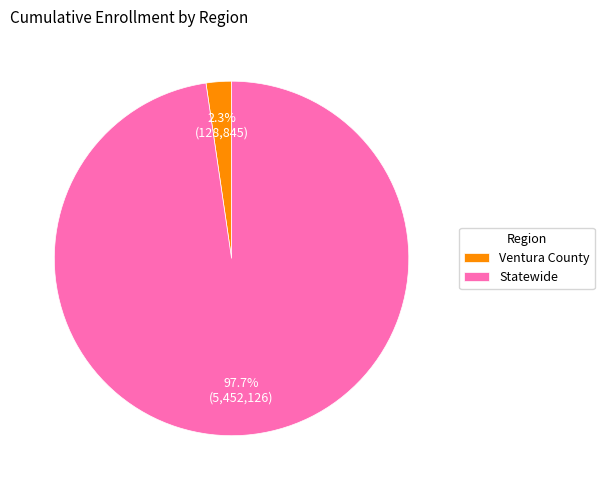

To the nearest percent, what is the combined percentage of Ventura County and Statewide?

100%